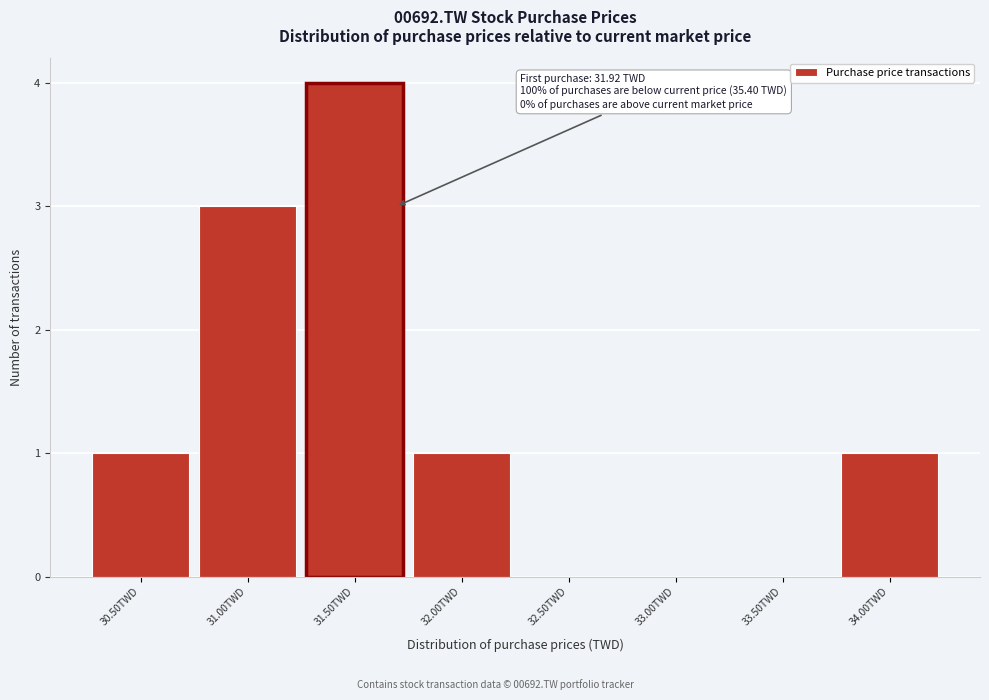

Reading right to left, transcribe all the data shown in this chart.

34.00TWD=1	33.50TWD=0	33.00TWD=0	32.50TWD=0	32.00TWD=1	31.50TWD=4	31.00TWD=3	30.50TWD=1